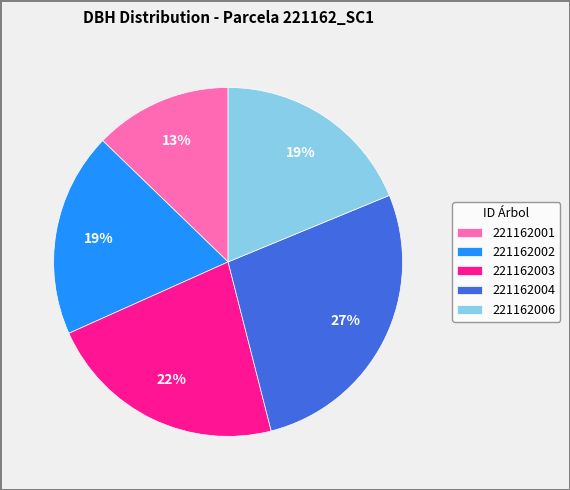

How many slices are in this pie chart?

5